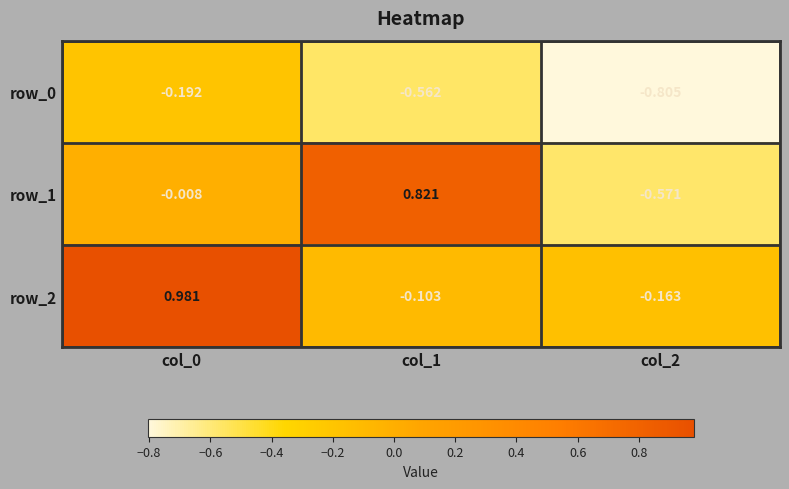

Rank the categories by row_0 value from lowest to highest.

col_2, col_1, col_0